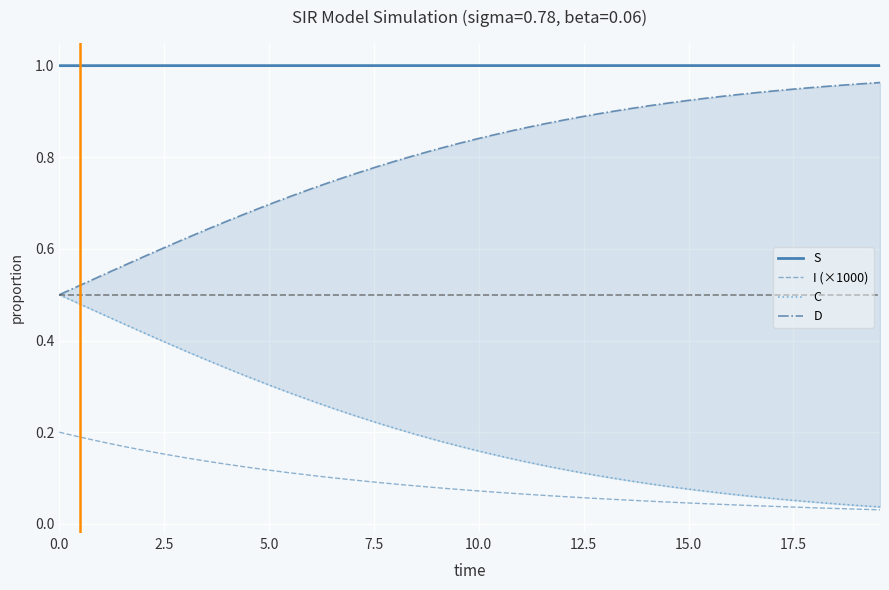

True or false: I (×1000) and D cross at least once.

False